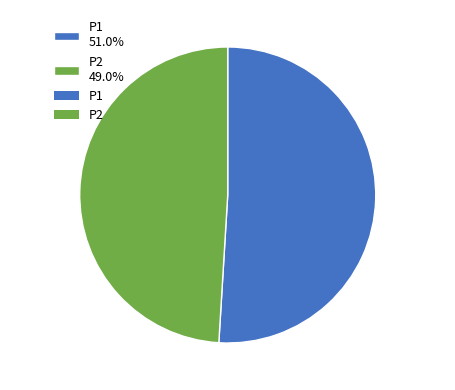

How many slices are in this pie chart?

2